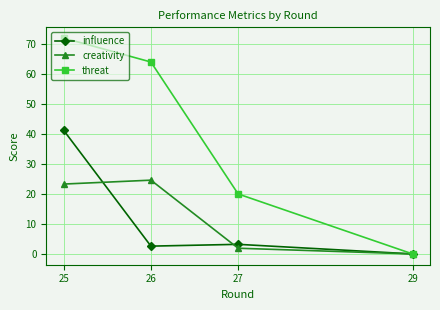

What are all the series names shown in the legend?

influence, creativity, threat